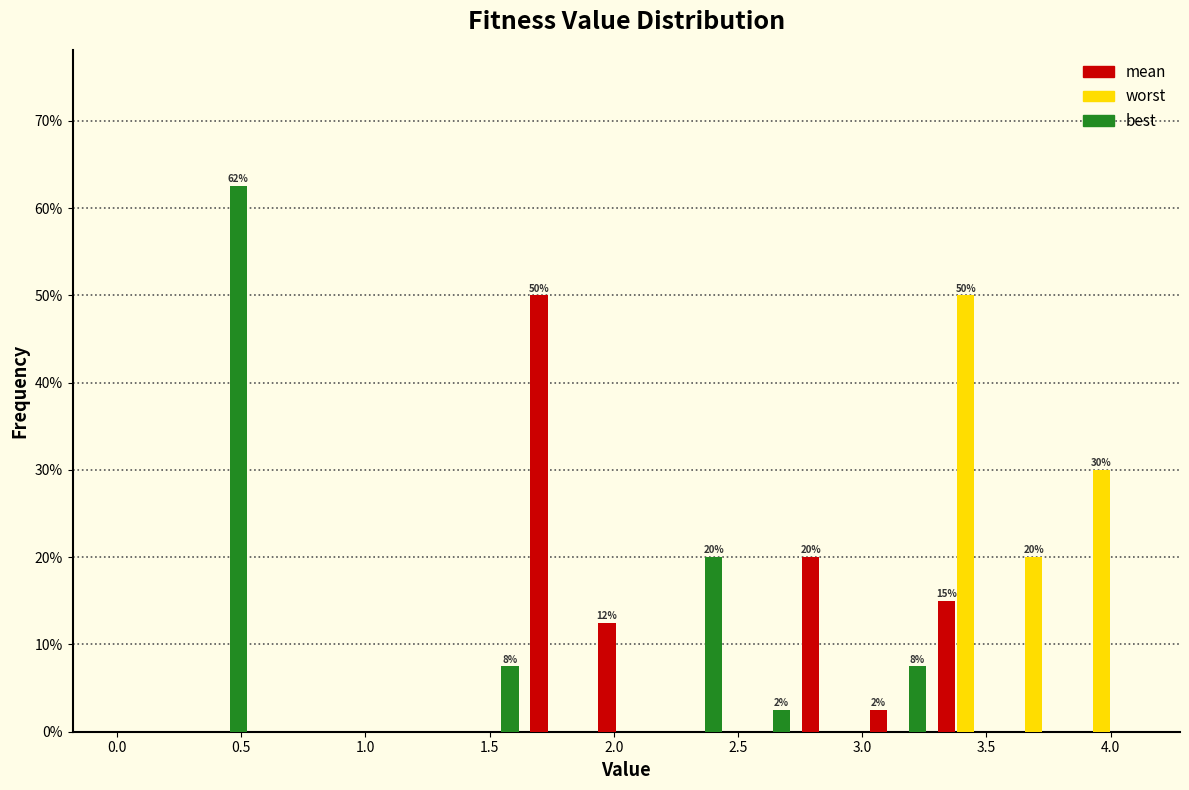

In the best series, which range on the x-axis has the tallest bar?

0.25 to 0.55